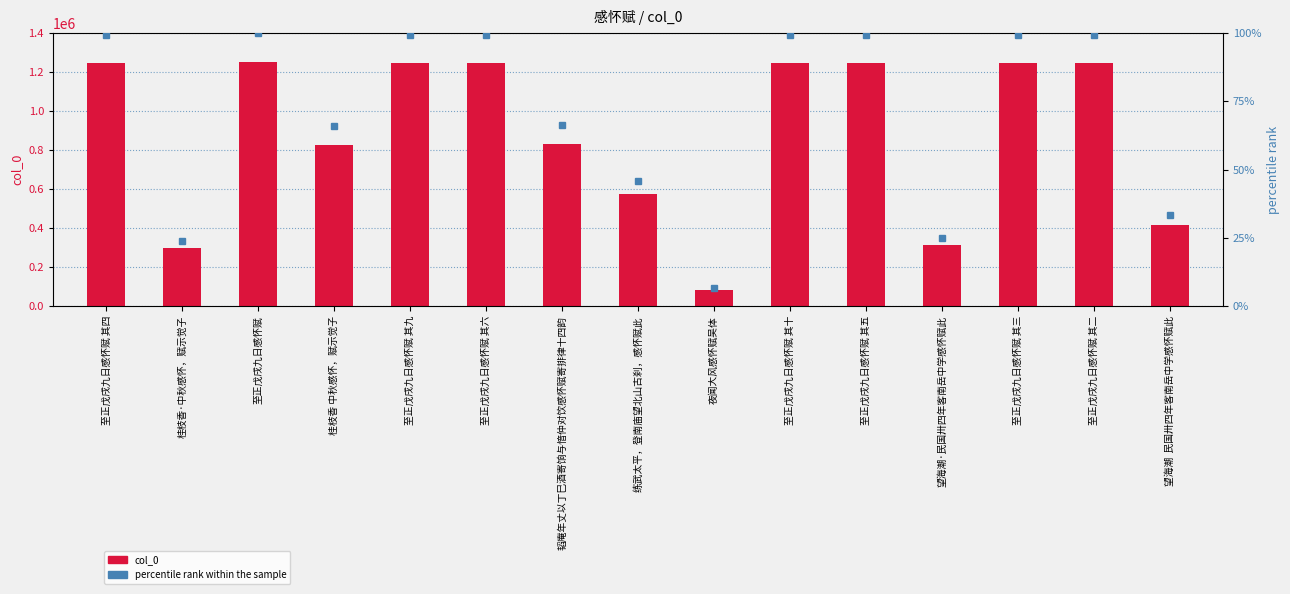

What is the sum of all percentile rank within the sample values?

1062.2